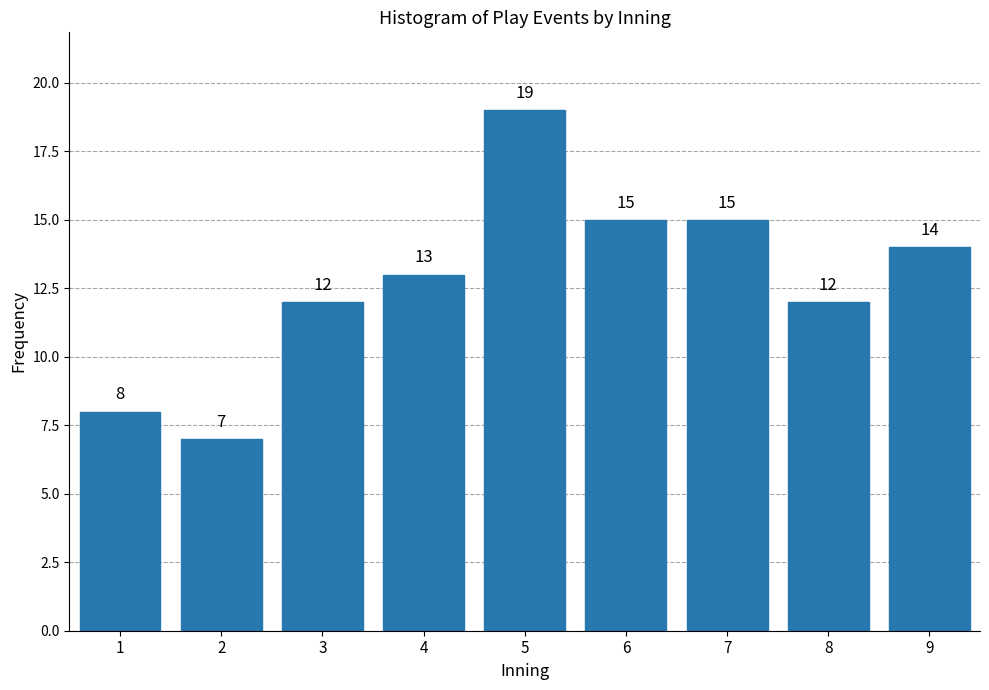

Reading left to right, extract all data points from this chart.

1=8	2=7	3=12	4=13	5=19	6=15	7=15	8=12	9=14